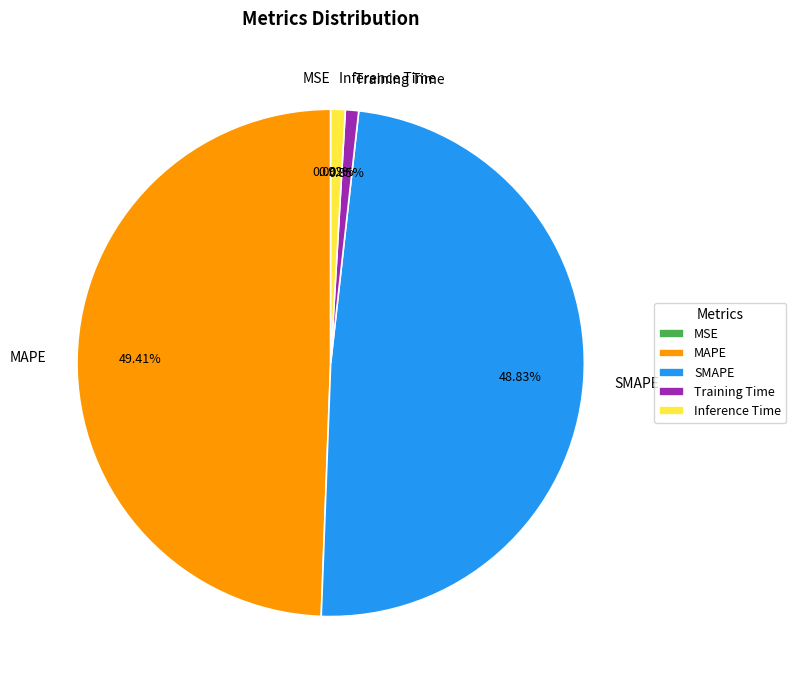

Which category has the biggest portion of the pie?

MAPE